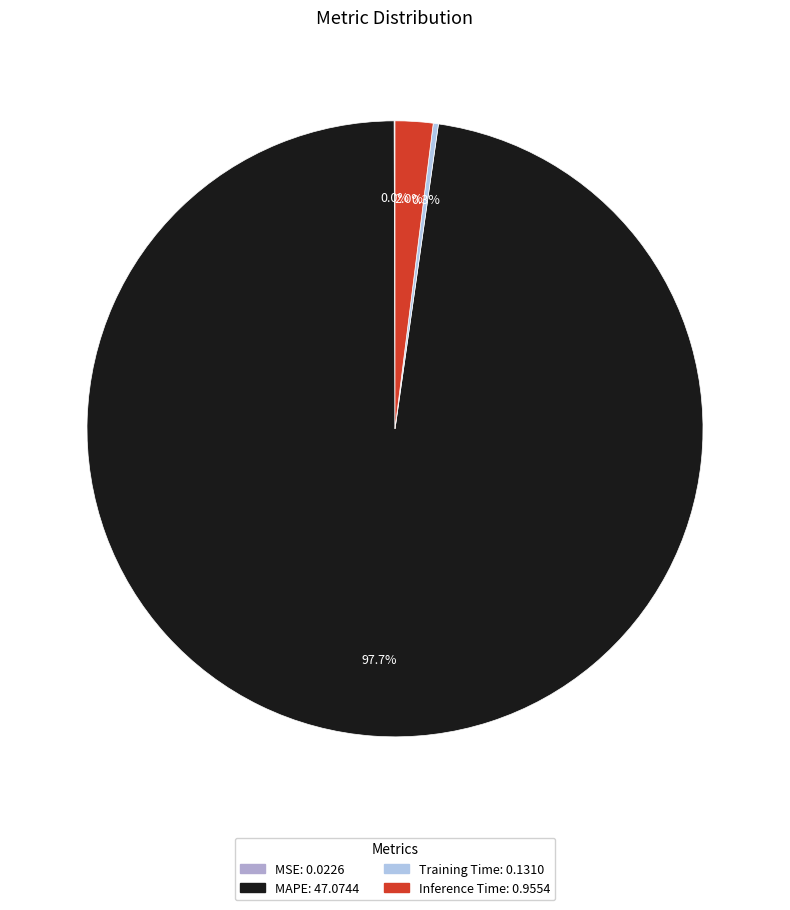

Does MAPE represent more than half of the total?

Yes